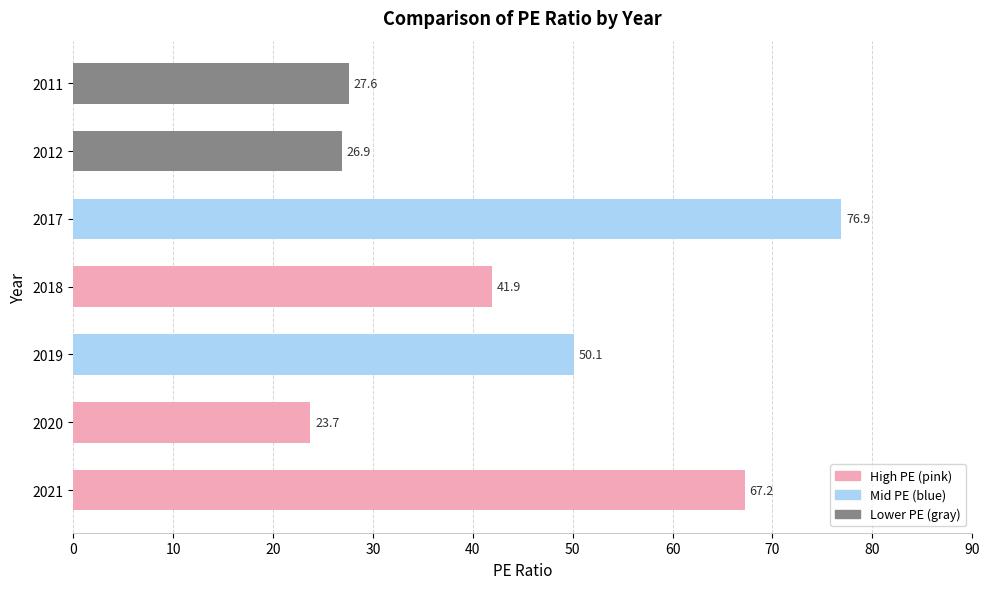

What is the difference between the maximum and minimum values?

53.2